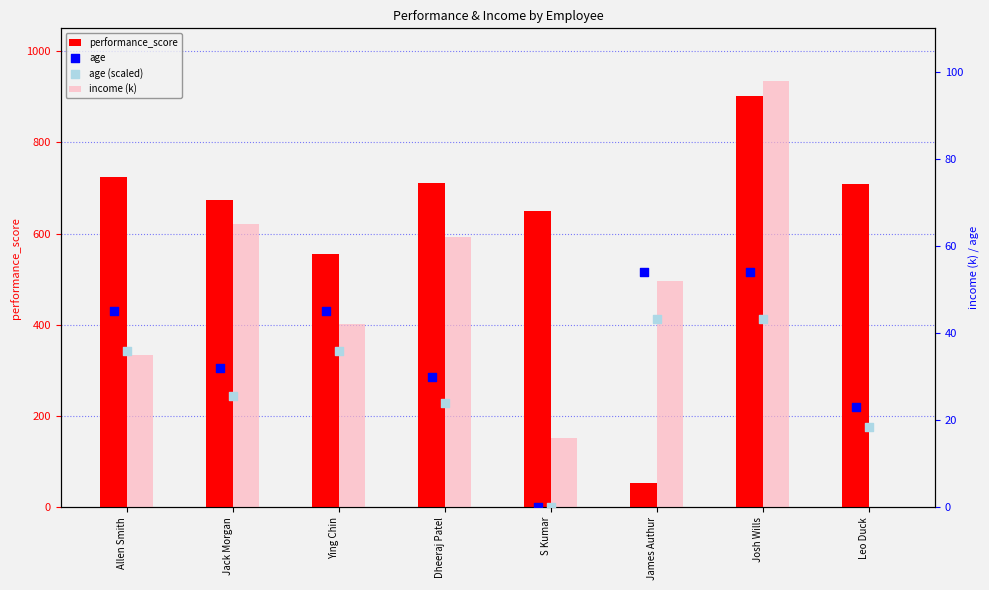

Which series contains the highest Y value?

performance_score